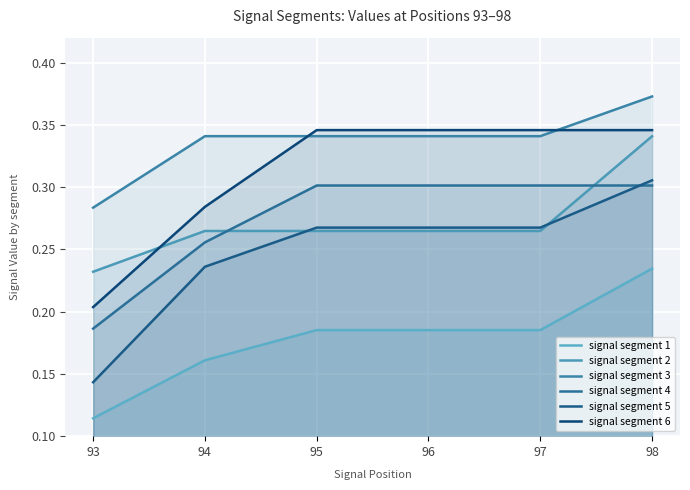

At which label is signal segment 6 closest to 0?

93